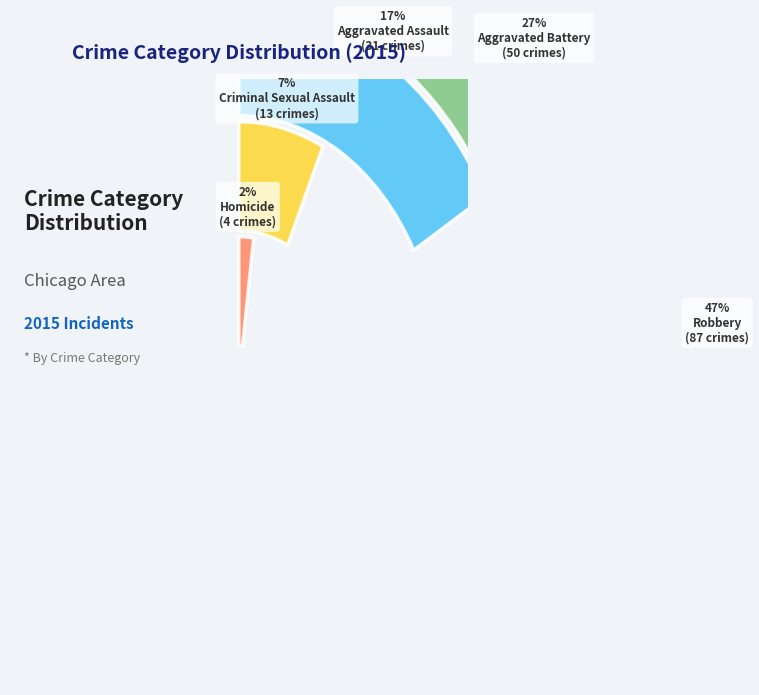

How many segments does this pie chart have?

5